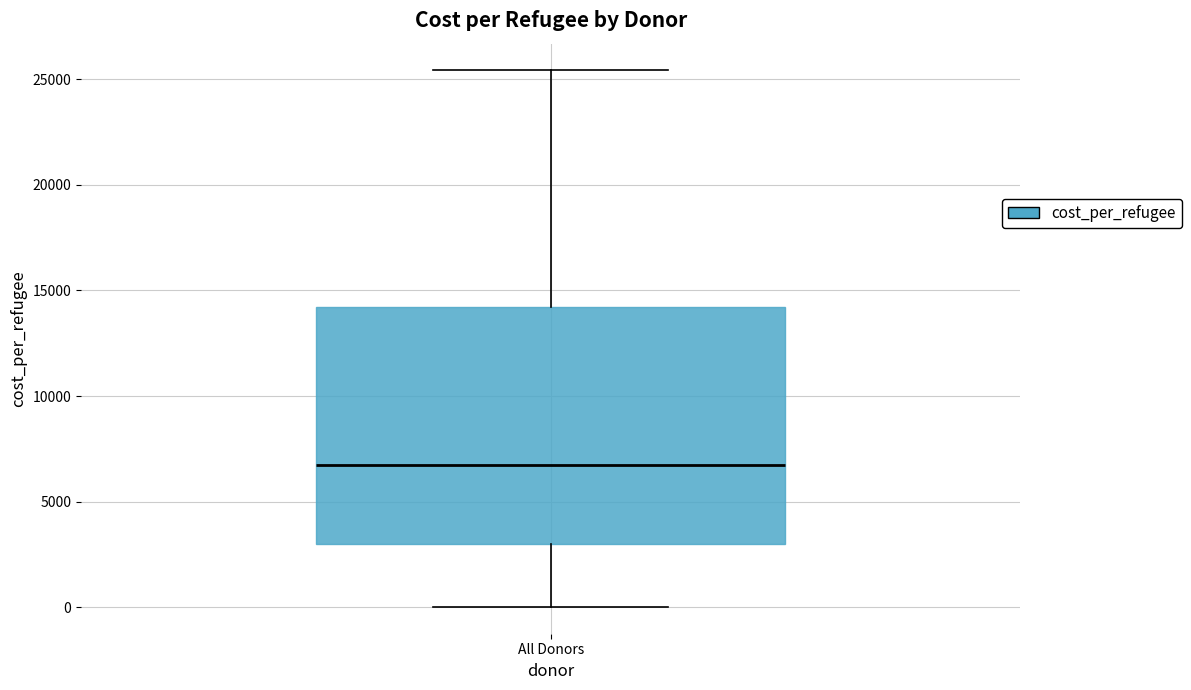

Transcribe this box plot: give where the median line is, the range the box spans, and where the two whiskers end, as read against the y-axis. The values are not printed on the chart, so give them approximately, as read against the axis.

median 6500, box 3000 to 14000, whiskers 0 to 25500